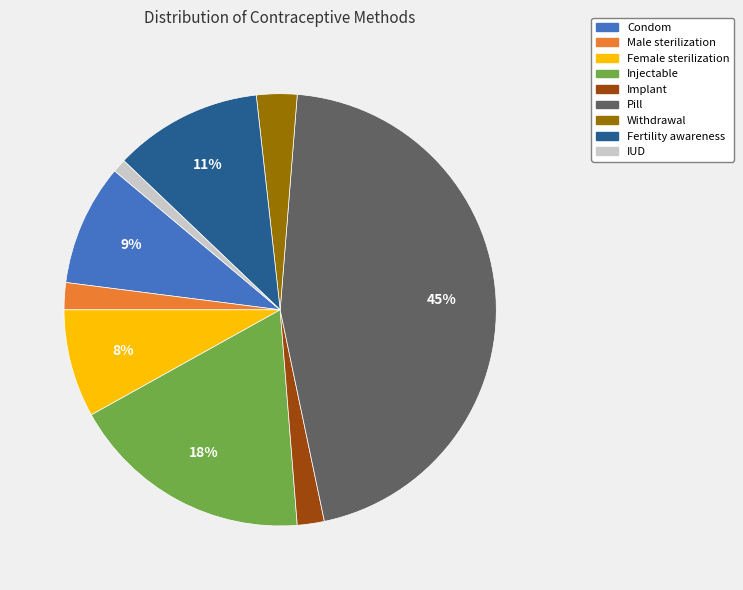

To the nearest percent, what portion does Male sterilization represent?

2%